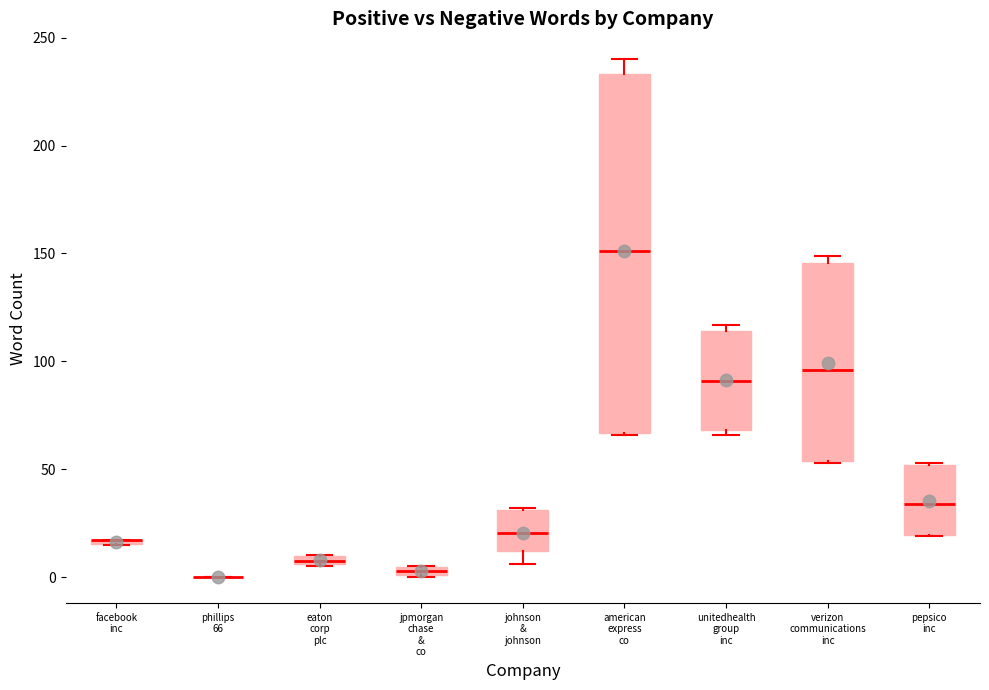

Comparing the boxes themselves (not the whiskers), which one is the tallest?

american express co